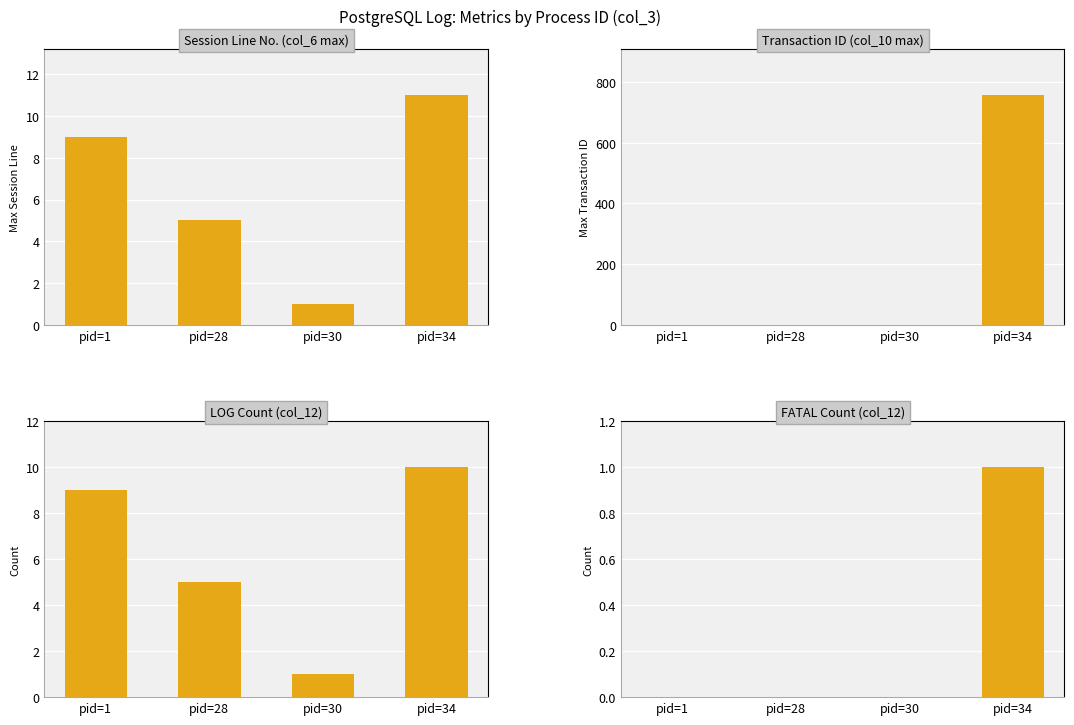

Where does the LOG Count (col_12) series first go above 9?

pid=34